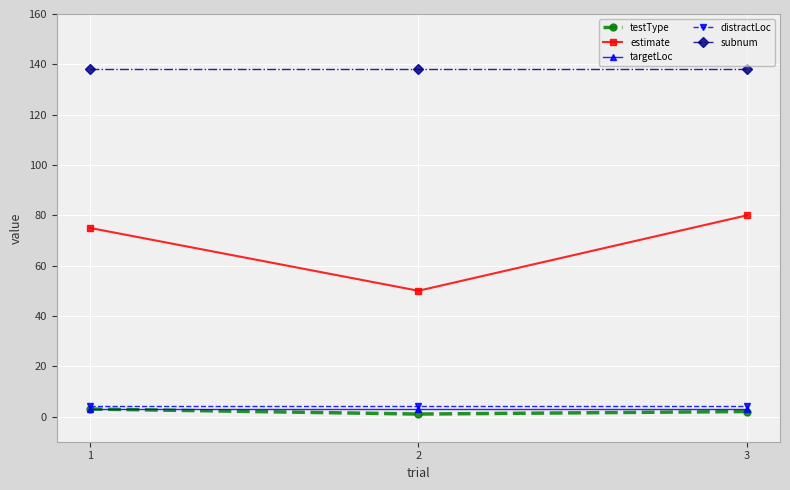

Reading left to right, transcribe all the data shown in this chart.

testType: 3	1	2
estimate: 75	50	80
targetLoc: 3	3	3
distractLoc: 4	4	4
subnum: 138	138	138